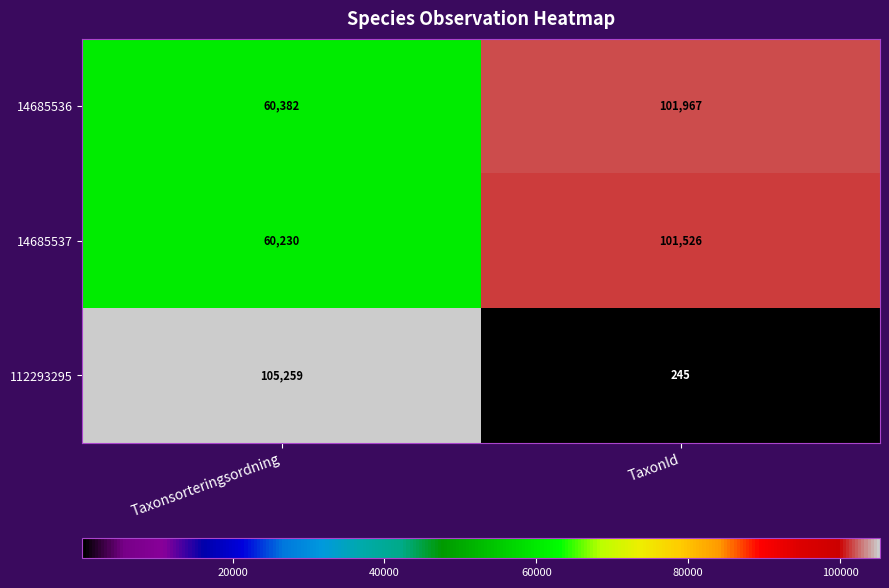

Reading right to left, list all the values displayed in this chart.

14685536: 101967	60382
14685537: 101526	60230
112293295: 245	105259